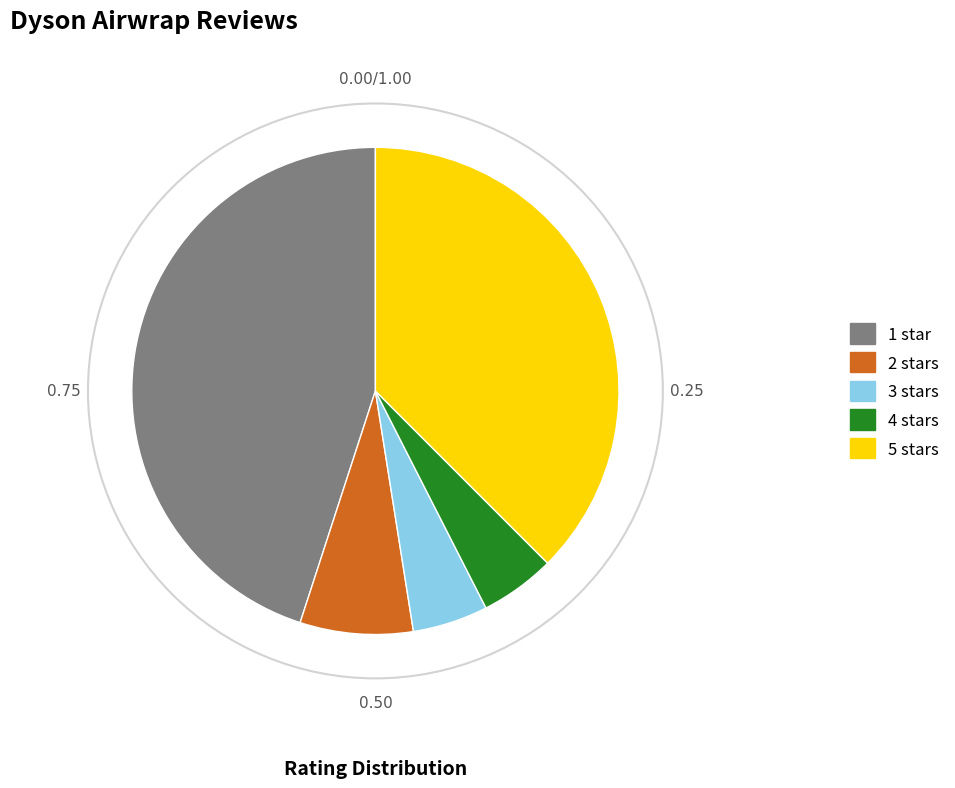

How many segments does this pie chart have?

5